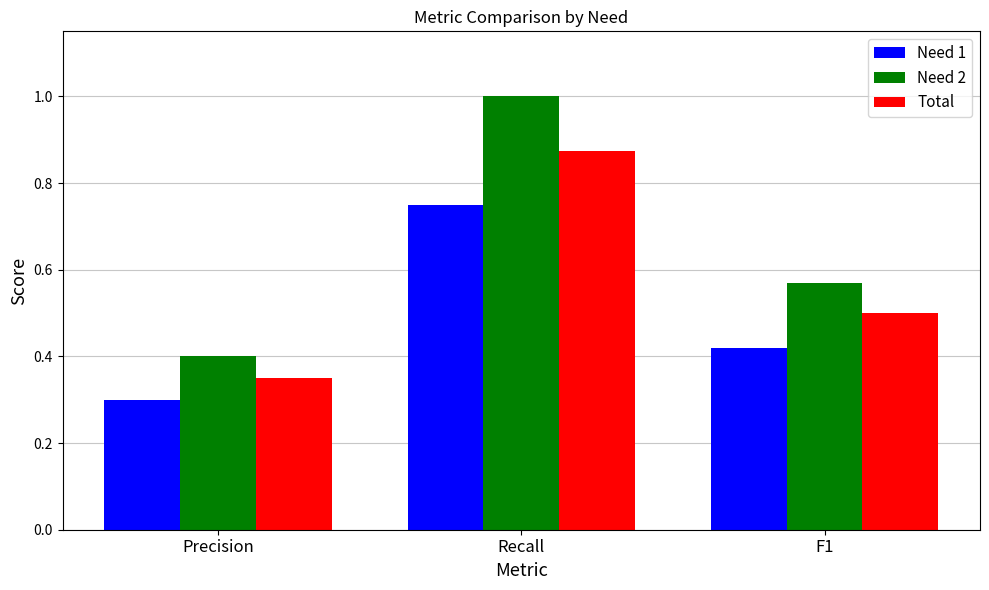

Which category has the lowest value across all series?

Precision